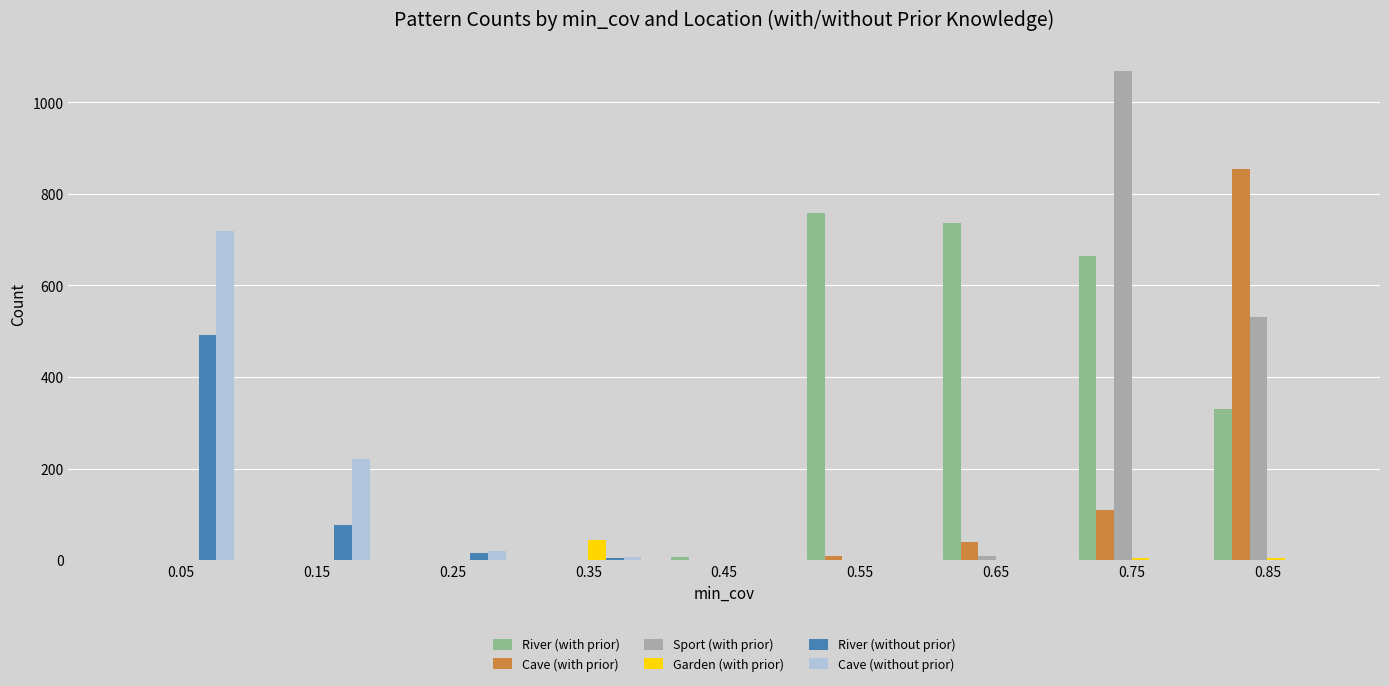

Which category has the highest value in the River (with prior) series?

0.55